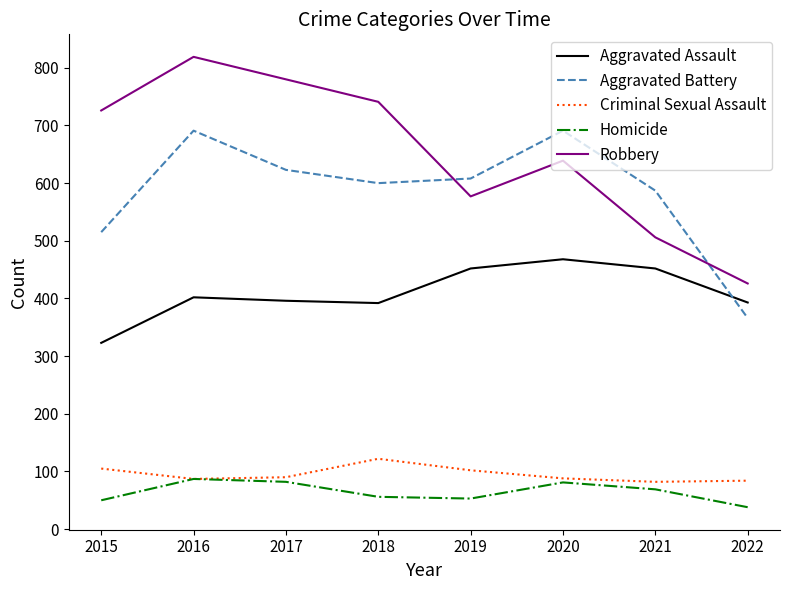

What are all the series names shown in the legend?

Aggravated Assault, Aggravated Battery, Criminal Sexual Assault, Homicide, Robbery